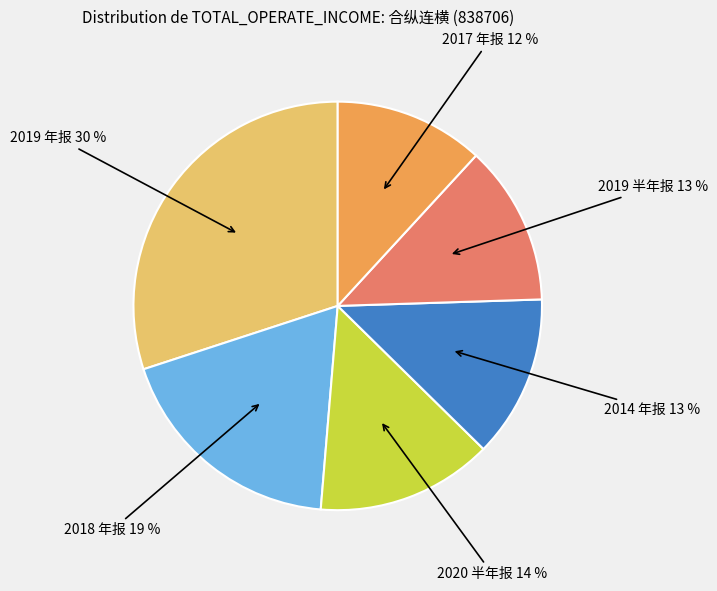

Does any single category account for the majority?

No